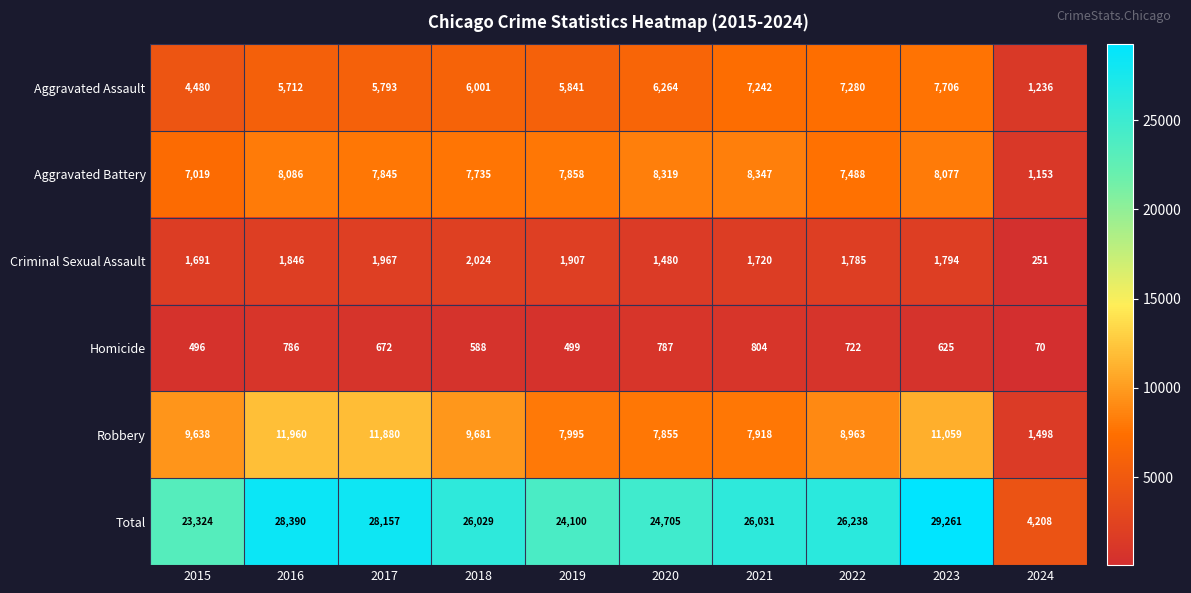

What is the difference between the Aggravated Battery values at 2022 and 2023?

589